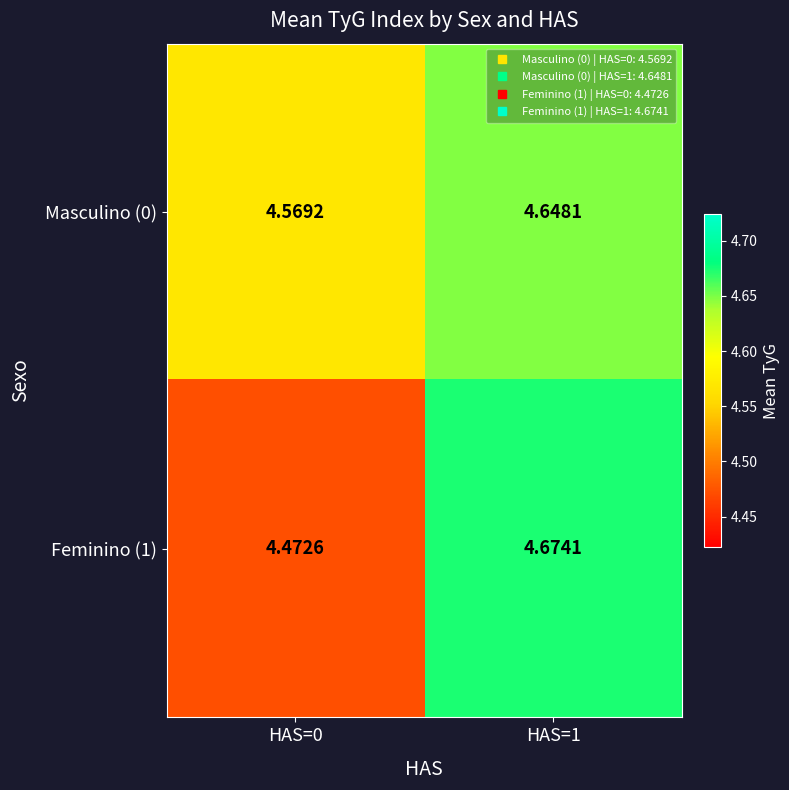

Reading left to right, extract all data points from this chart.

Masculino (0): HAS=0=4.6	HAS=1=4.6
Feminino (1): HAS=0=4.5	HAS=1=4.7